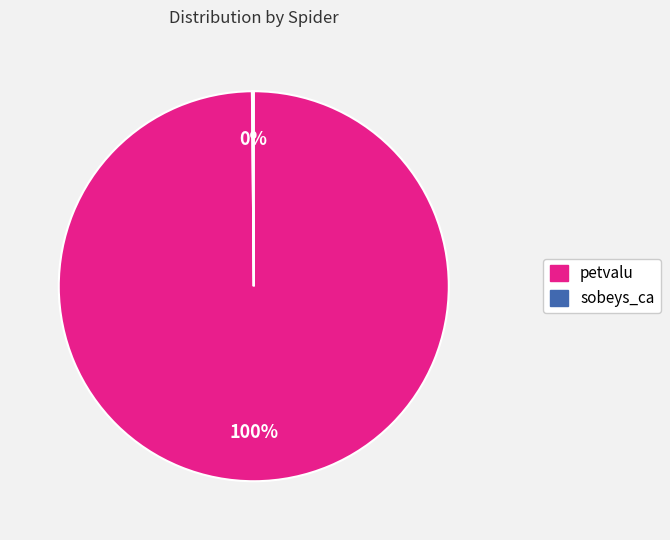

To the nearest percent, what is the average slice percentage?

50%